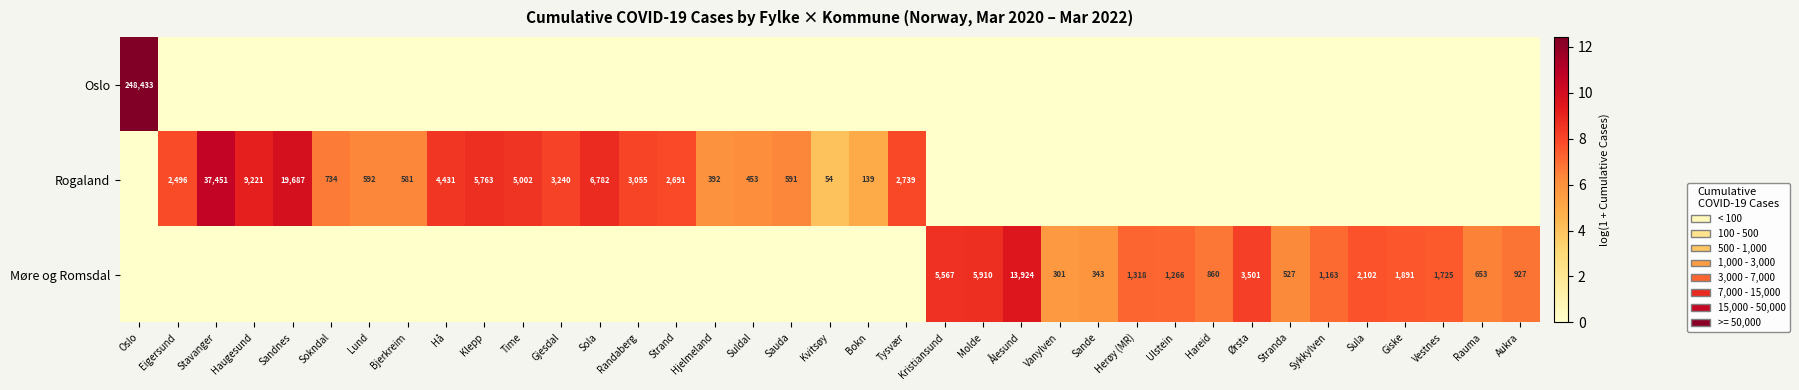

Count the number of data series in this chart.

3